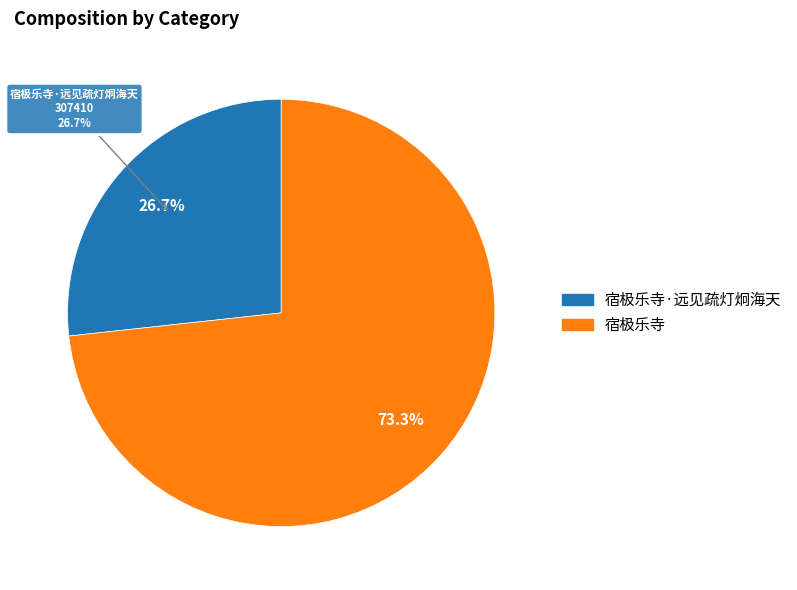

To the nearest percent, what is the difference between the largest and smallest slice percentages?

47%